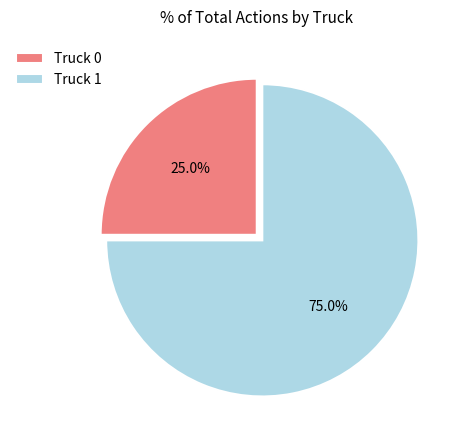

Which slice is the smallest?

Truck 0